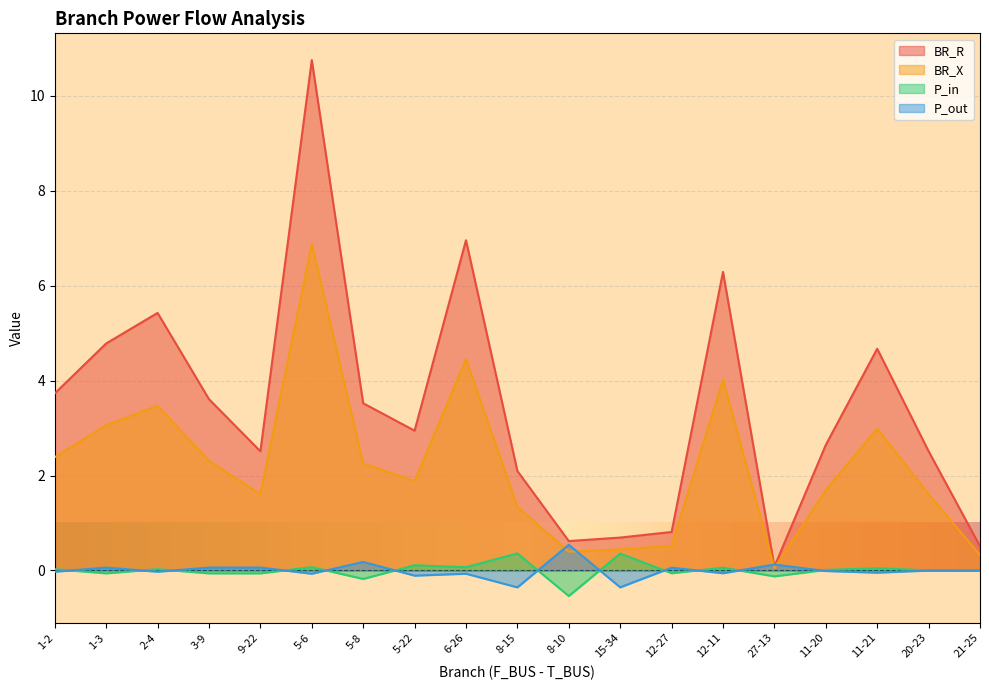

What is the average value of the BR_R series?

3.4